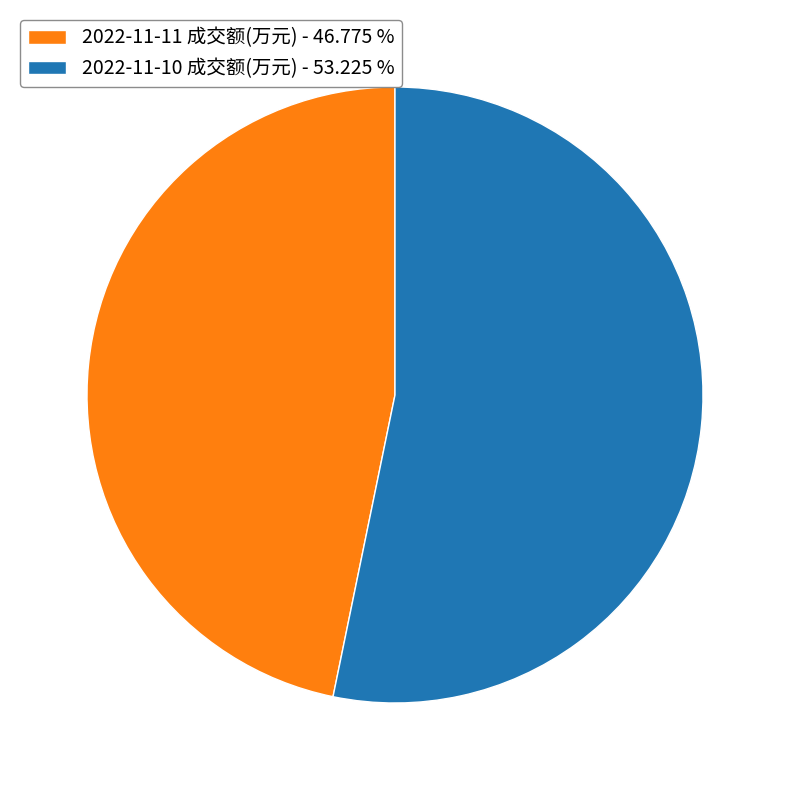

What is the largest slice in the pie chart?

2022-11-10 成交额(万元)